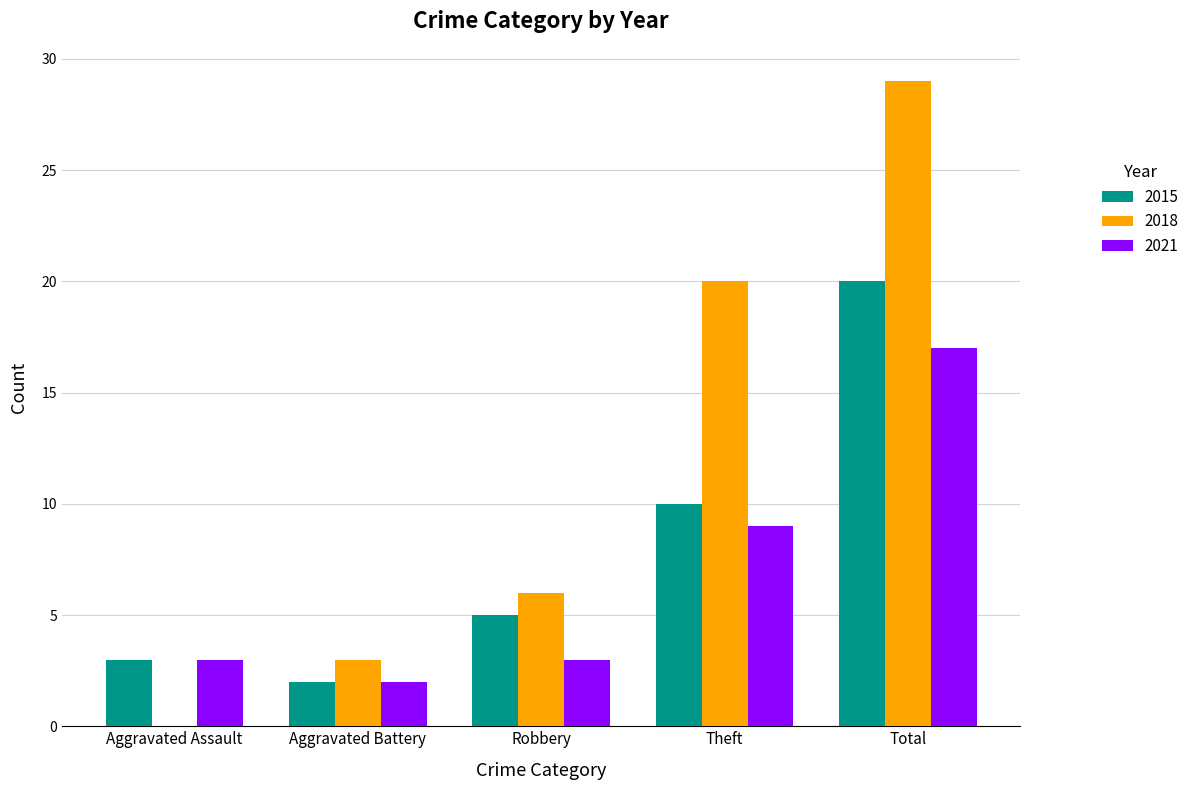

What is the greatest value displayed?

29